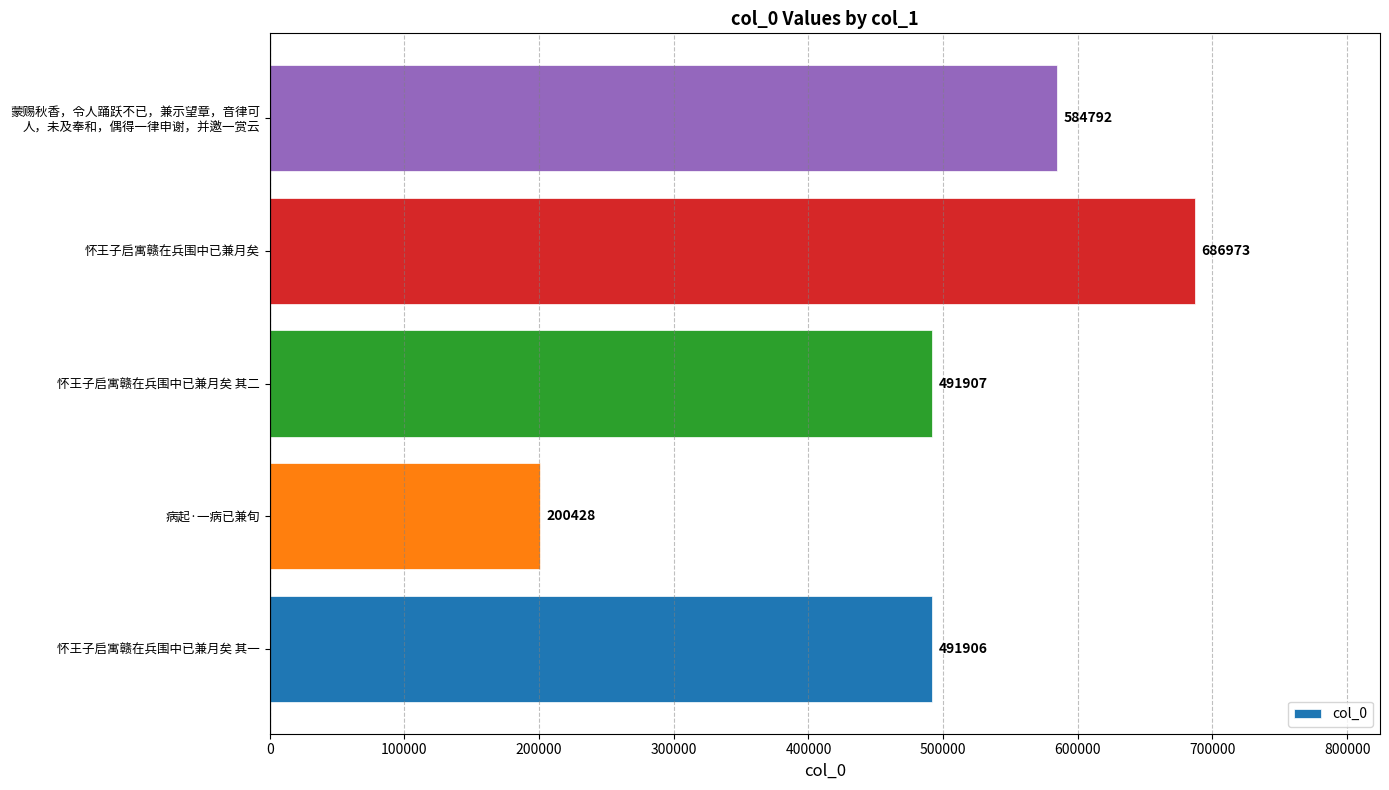

Are the bars grouped side by side (vs. stacked)?

No